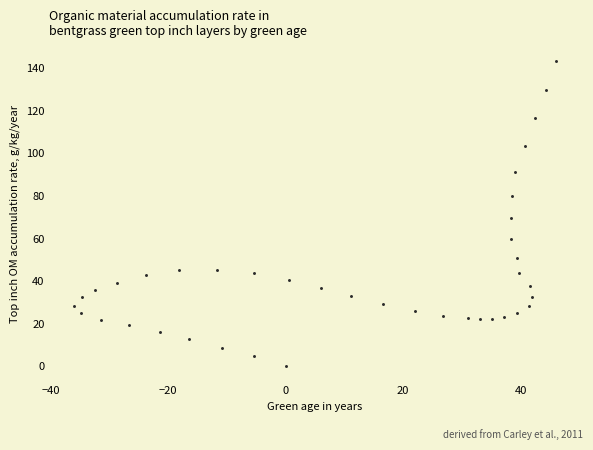

What Y value in the scatter plot is closest to 71?

69.4